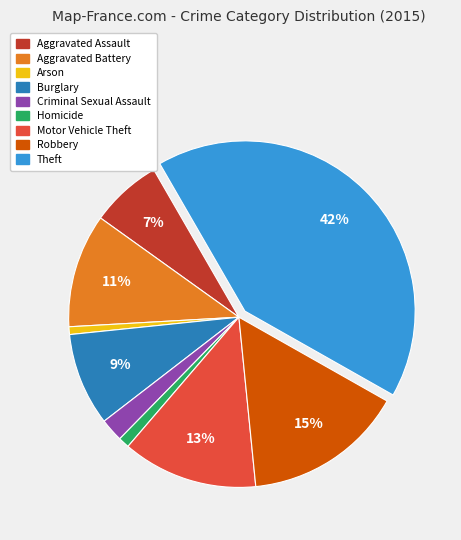

Combined, do Arson and Criminal Sexual Assault account for over 50%?

No